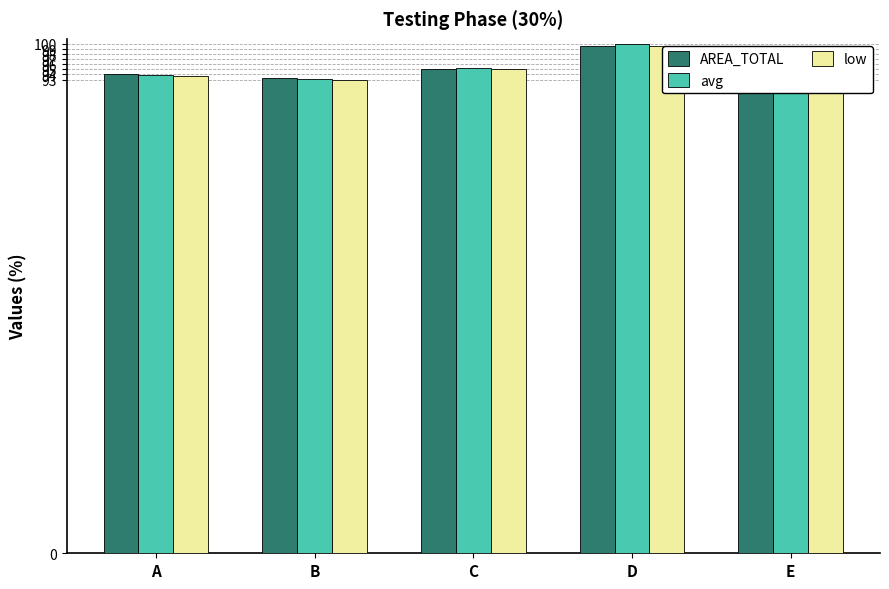

How many data points in AREA_TOTAL are above 94?

3